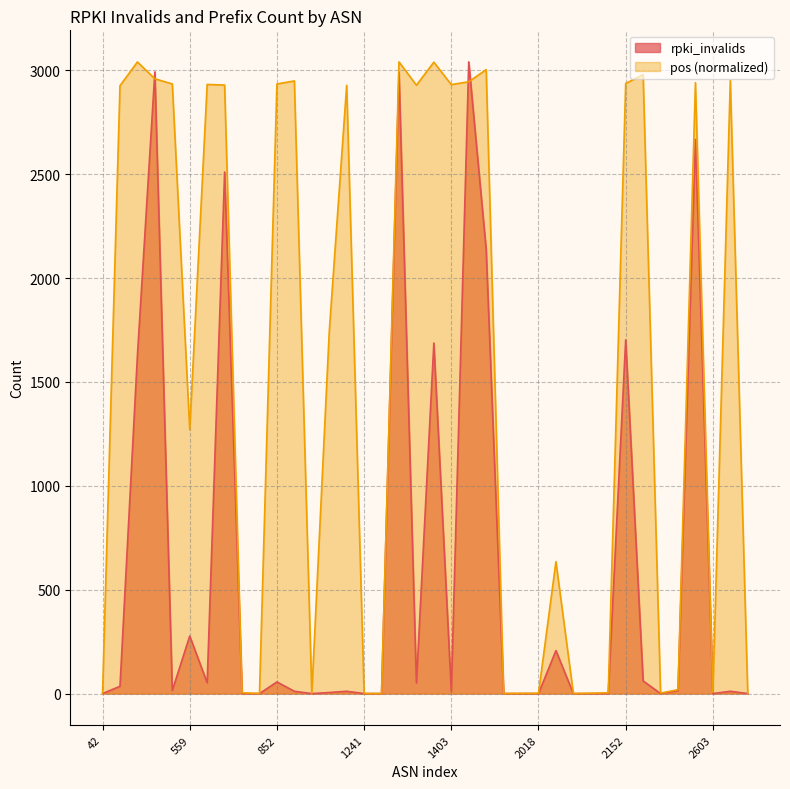

Rank the series by their average value, from lowest to highest.

rpki_invalids, pos (normalized)